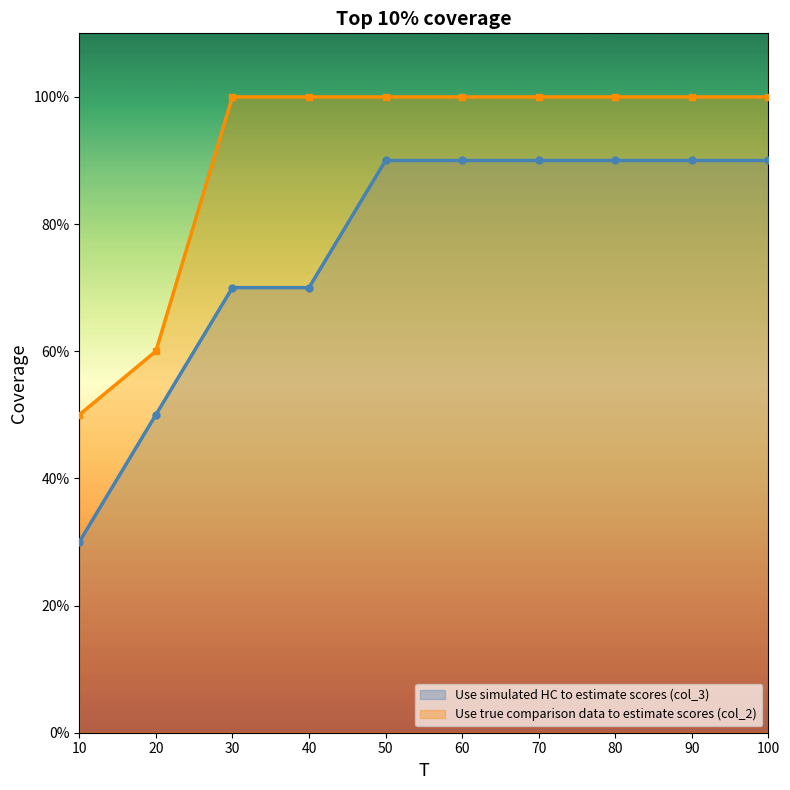

What is the value of the Use simulated HC to estimate scores (col_3) point at the 1st from the left?

0.3